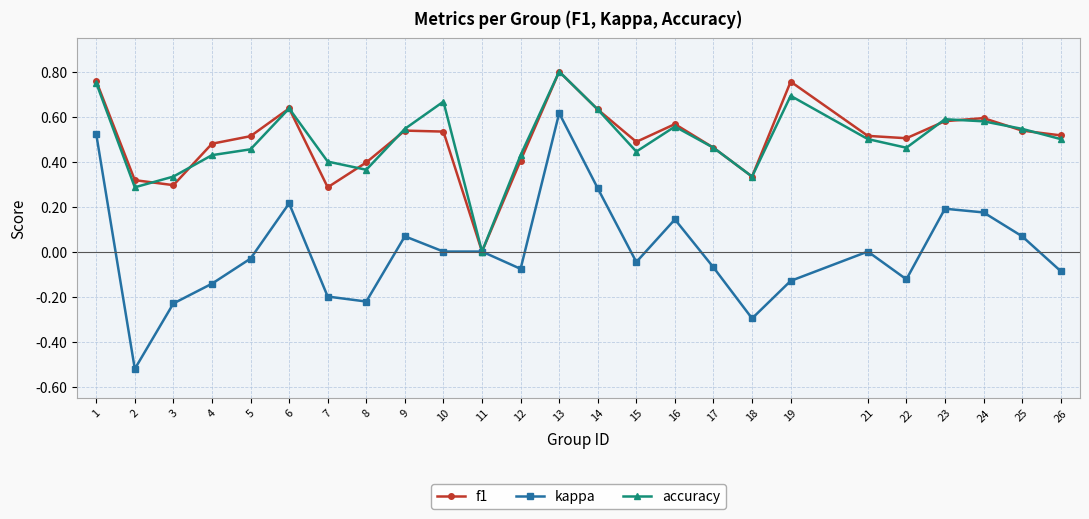

Where is the first local maximum for kappa?

6